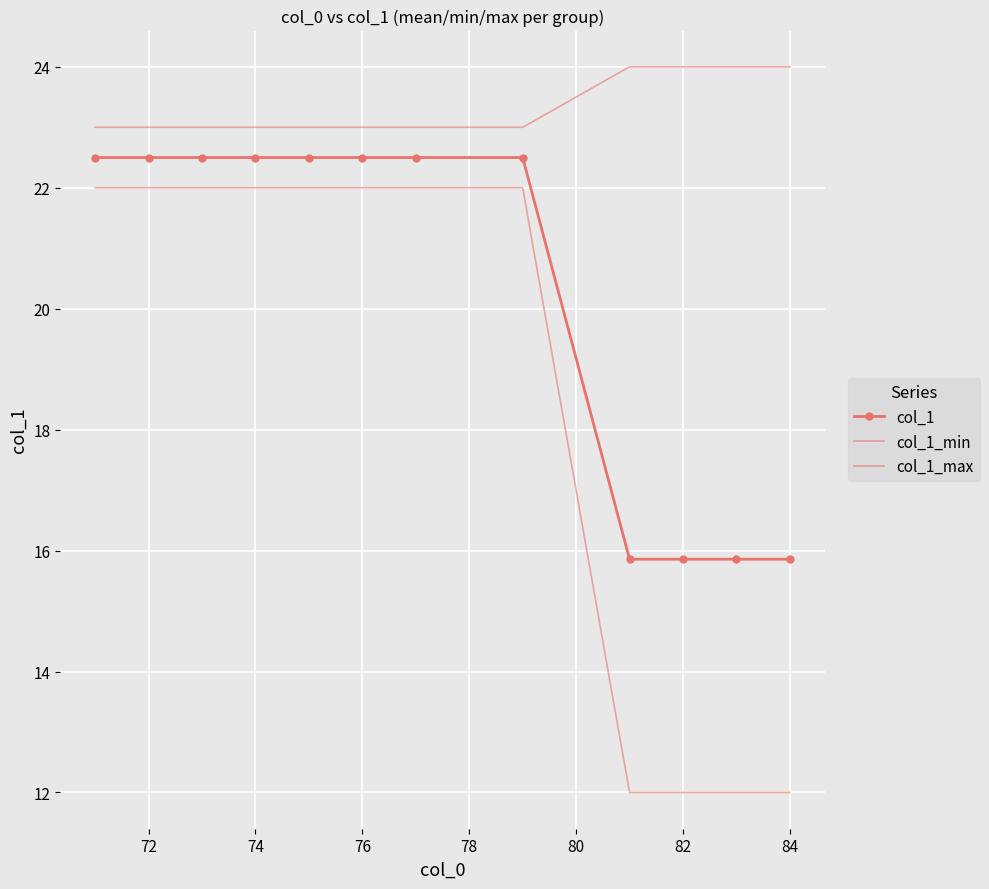

Reading left to right, list all the values displayed in this chart.

col_1: 22.5	22.5	22.5	22.5	22.5	22.5	22.5	22.5	15.9	15.9	15.9	15.9
col_1_min: 22.0	22.0	22.0	22.0	22.0	22.0	22.0	22.0	12.0	12.0	12.0	12.0
col_1_max: 23.0	23.0	23.0	23.0	23.0	23.0	23.0	23.0	24.0	24.0	24.0	24.0